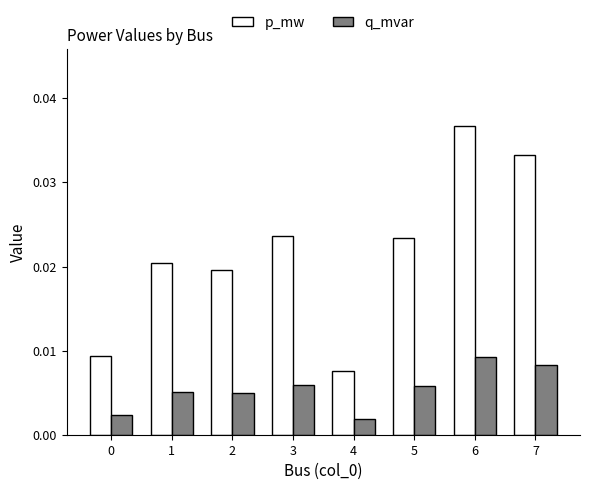

Are the bars horizontal?

No